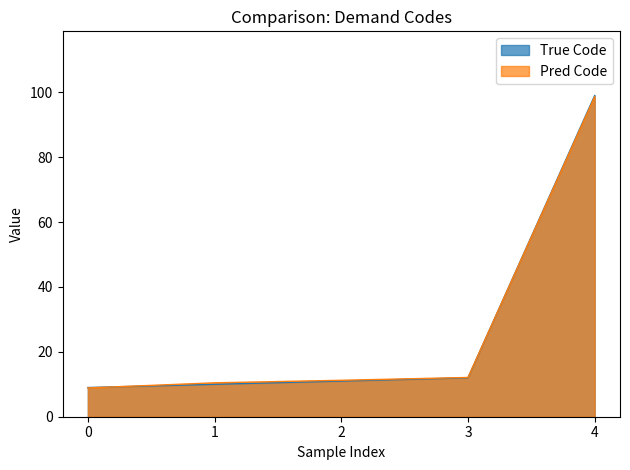

What is the maximum value shown in the chart?

99.0